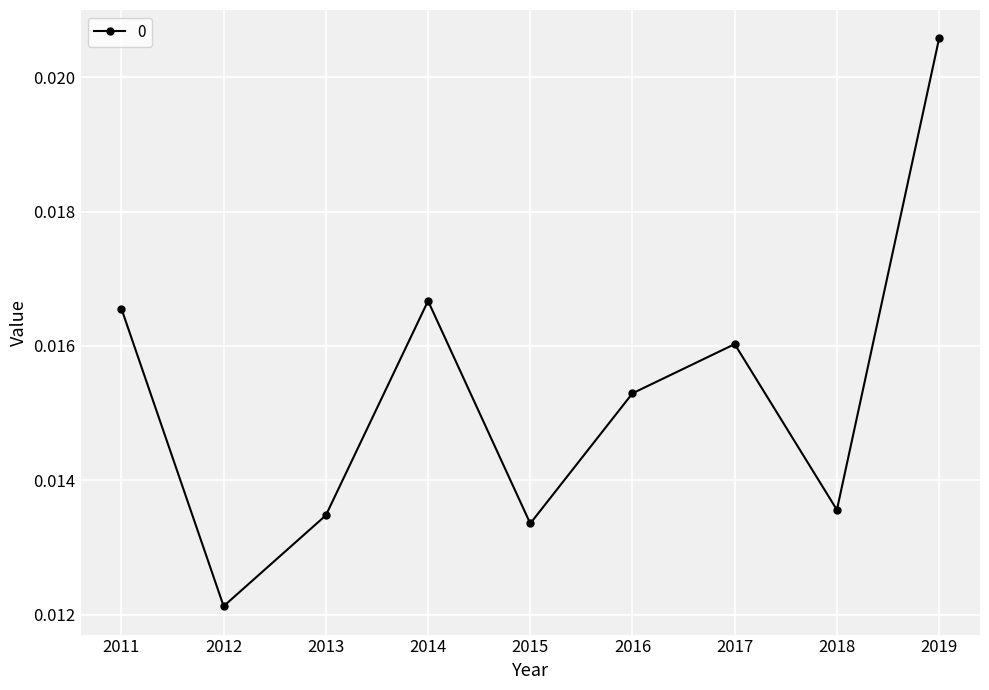

Where is the data nearest to the value 0?

2012